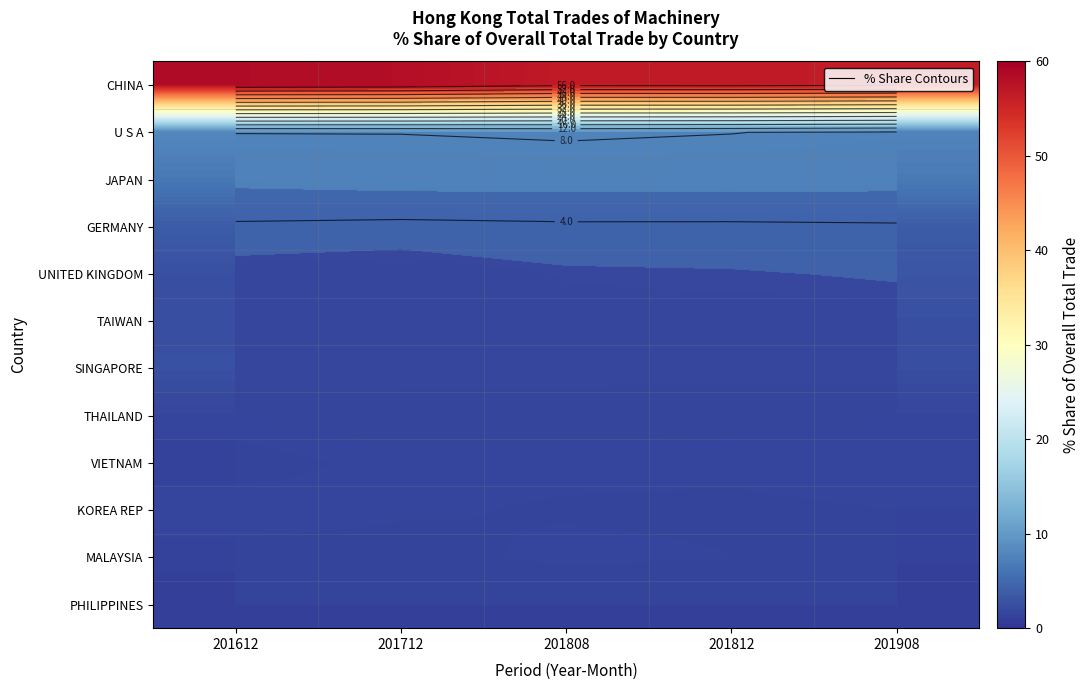

What is the approximate value of KOREA REP at 201712?

1.5